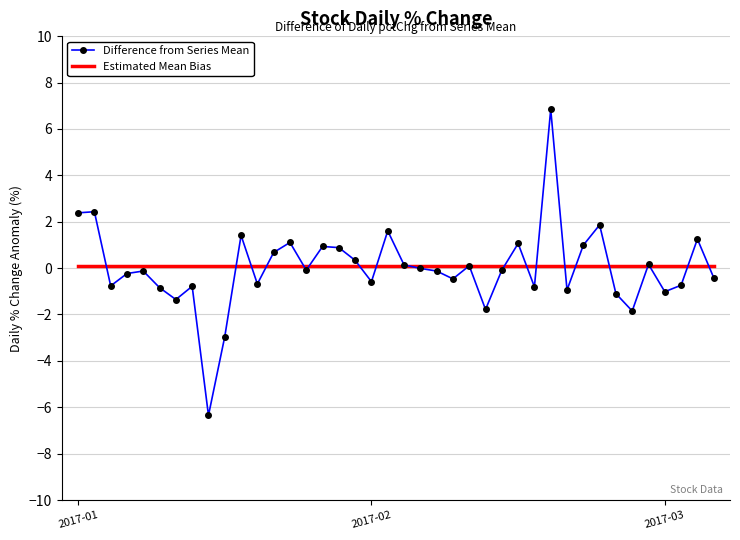

What is the difference between the maximum and minimum values in the Difference from Series Mean series?

13.2